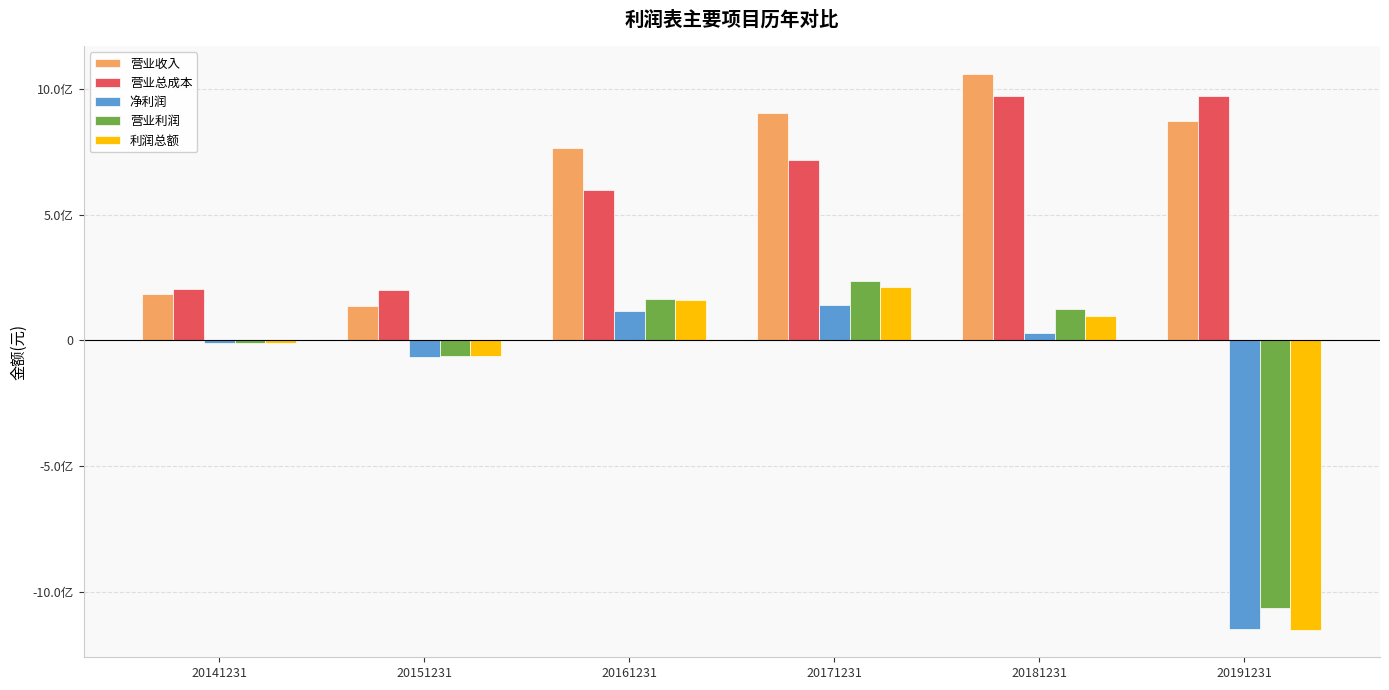

What is the sum of the 营业利润 values at 20181231 and 20141231?

111434275.6